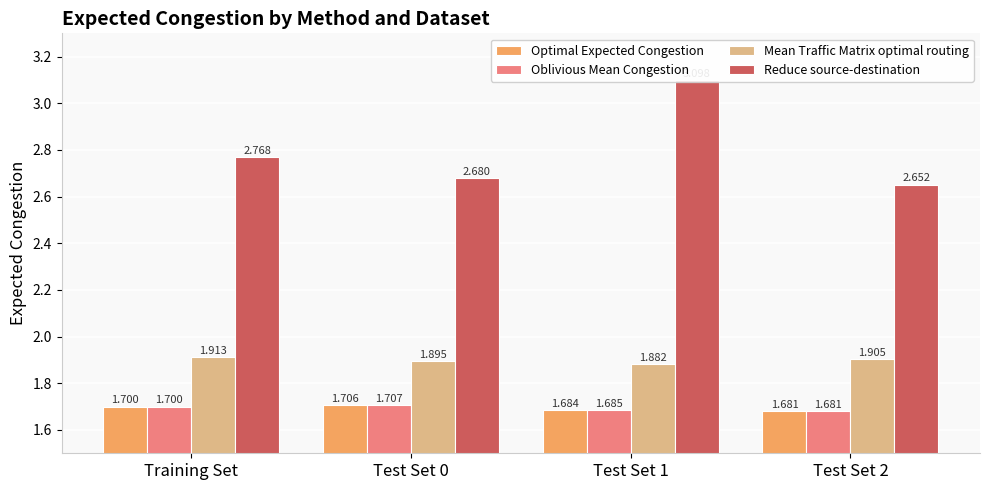

How many bars are there in each group?

4